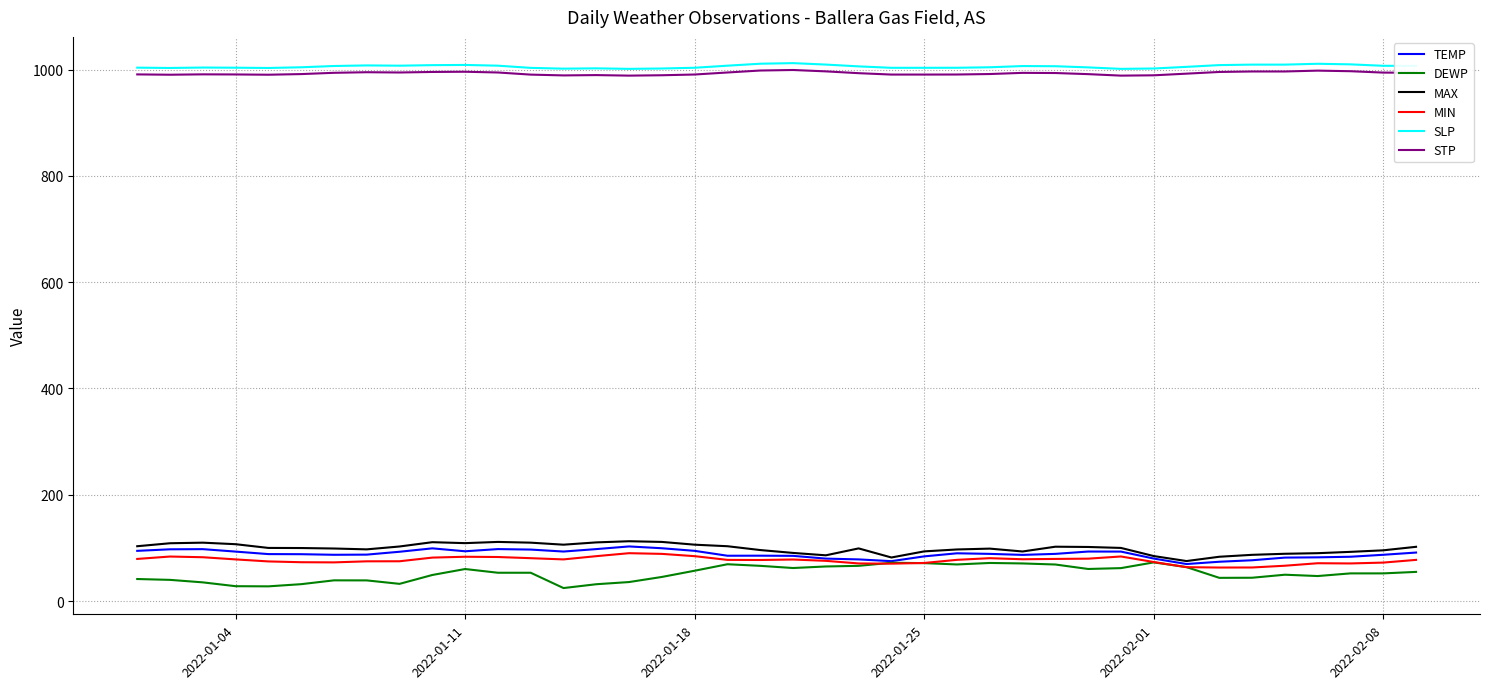

Count the number of categories in the chart.

40